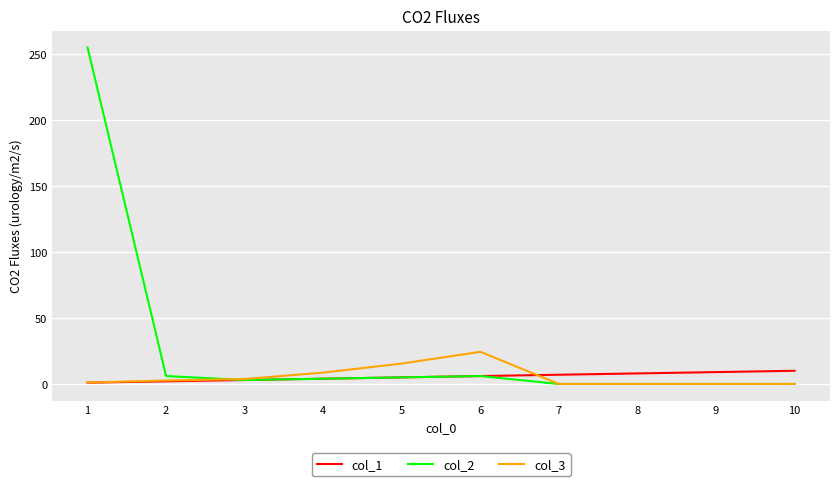

Is it true that col_2 equals 6.0 at 6?

True